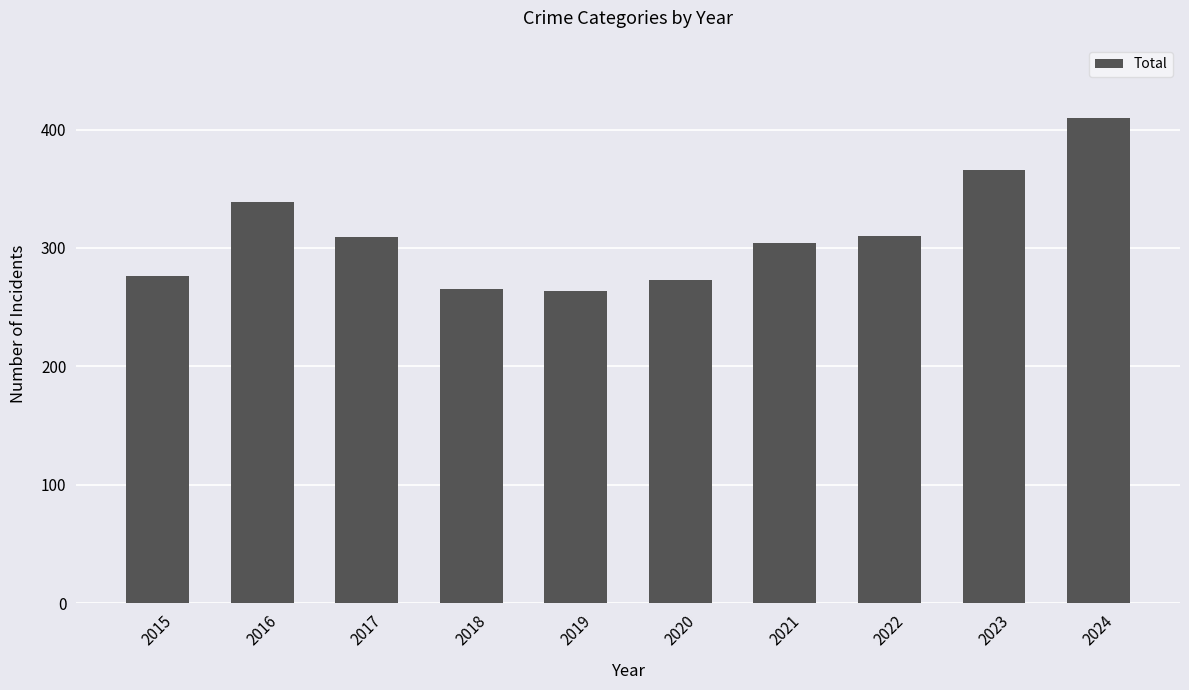

What is the approximate value at 2016, to the nearest 10?

340